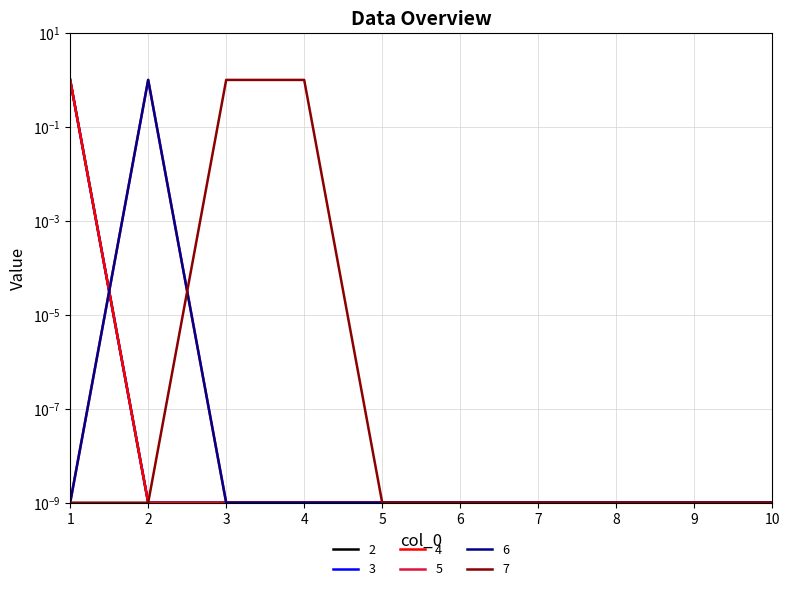

Which series has the widest spread of values?

2